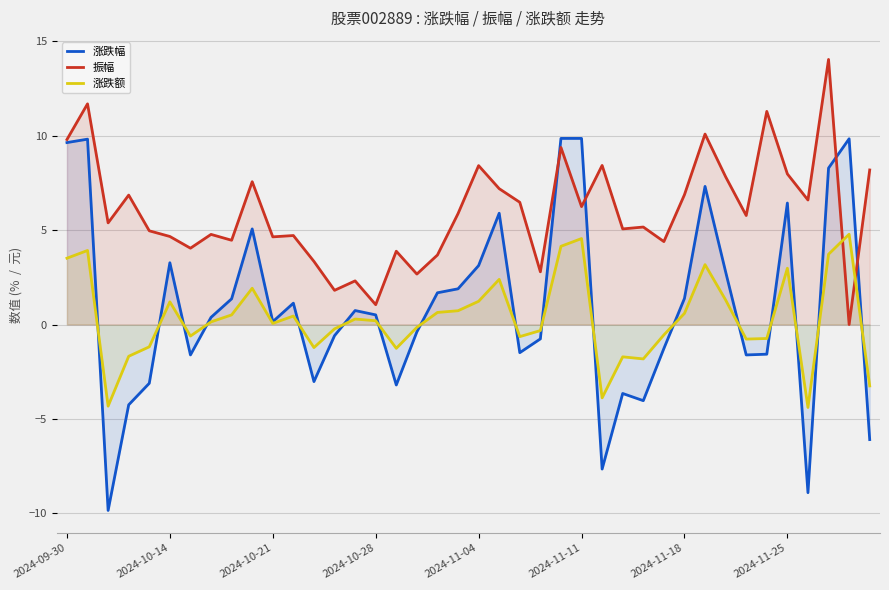

Which series changed the most between 2024-10-28 and 2024-11-04?

振幅